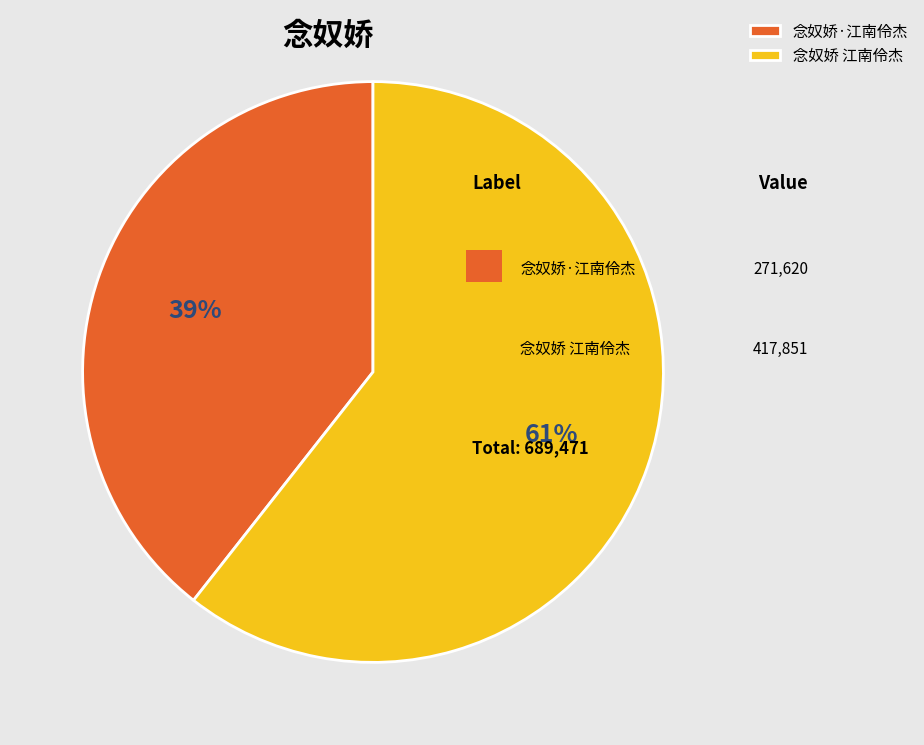

Which has a higher value, 念奴娇 江南伶杰 or 念奴娇·江南伶杰?

念奴娇 江南伶杰